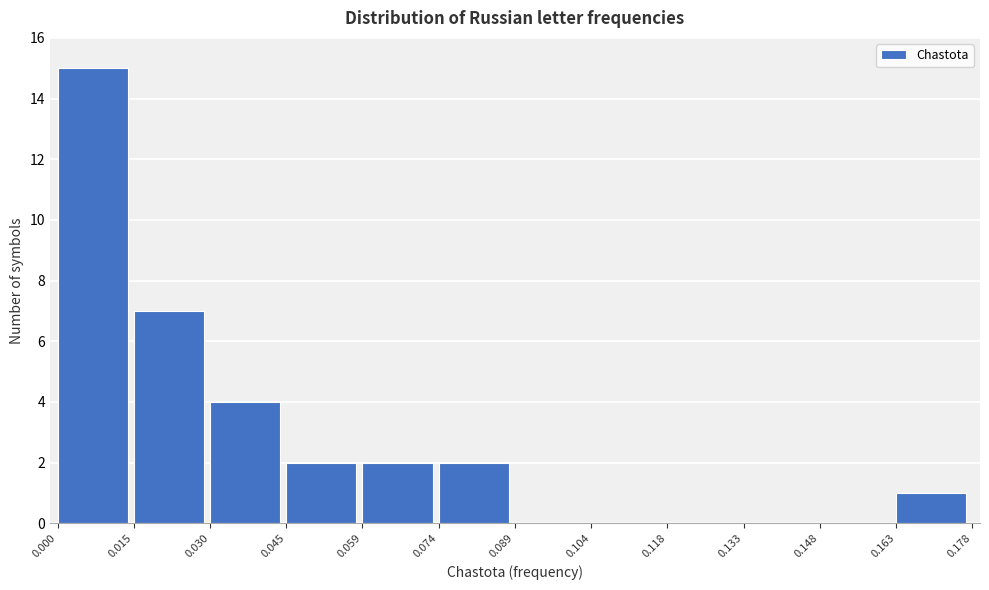

Reading left to right, list every bar in this chart as the range it spans on the x-axis followed by its height. The values are not printed on the chart, so give them approximately, as read against the axis.

0.000 to 0.015: 15
0.015 to 0.030: 7
0.030 to 0.045: 4
0.045 to 0.059: 2
0.059 to 0.074: 2
0.074 to 0.089: 2
0.089 to 0.104: 0
0.104 to 0.118: 0
0.118 to 0.133: 0
0.133 to 0.148: 0
0.148 to 0.163: 0
0.163 to 0.178: 1